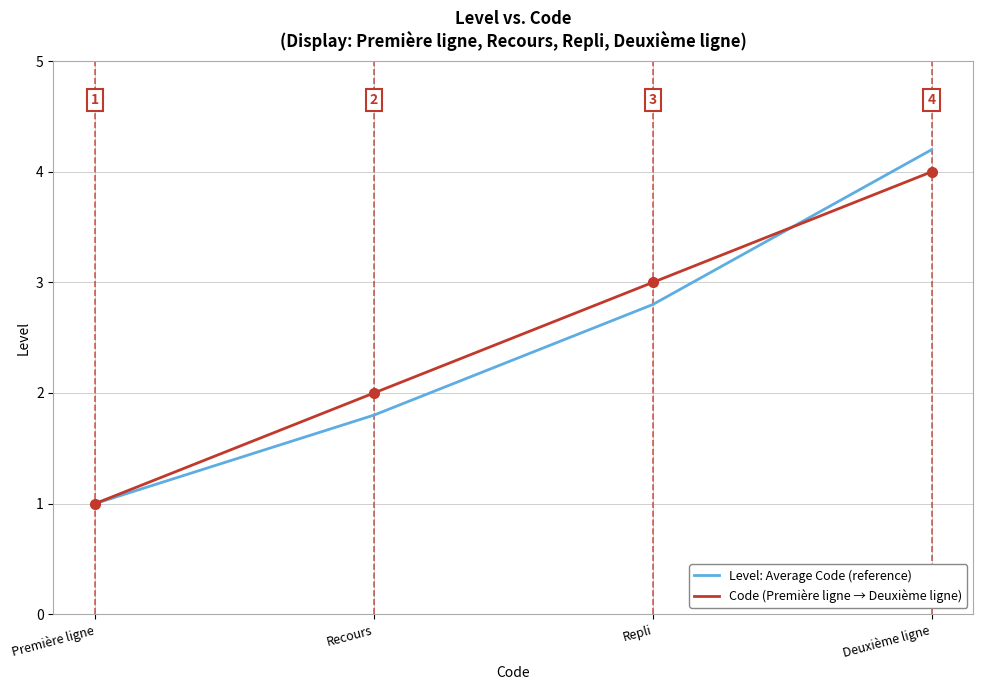

Is the value of Level: Average Code (reference) at Deuxième ligne greater than the value of Code (Première ligne → Deuxième ligne) at Repli?

Yes